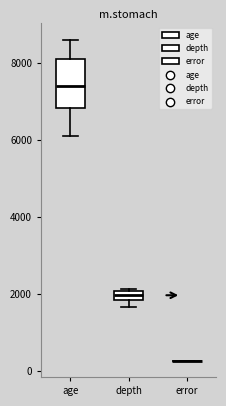

Comparing the boxes themselves (not the whiskers), which one is the tallest?

age